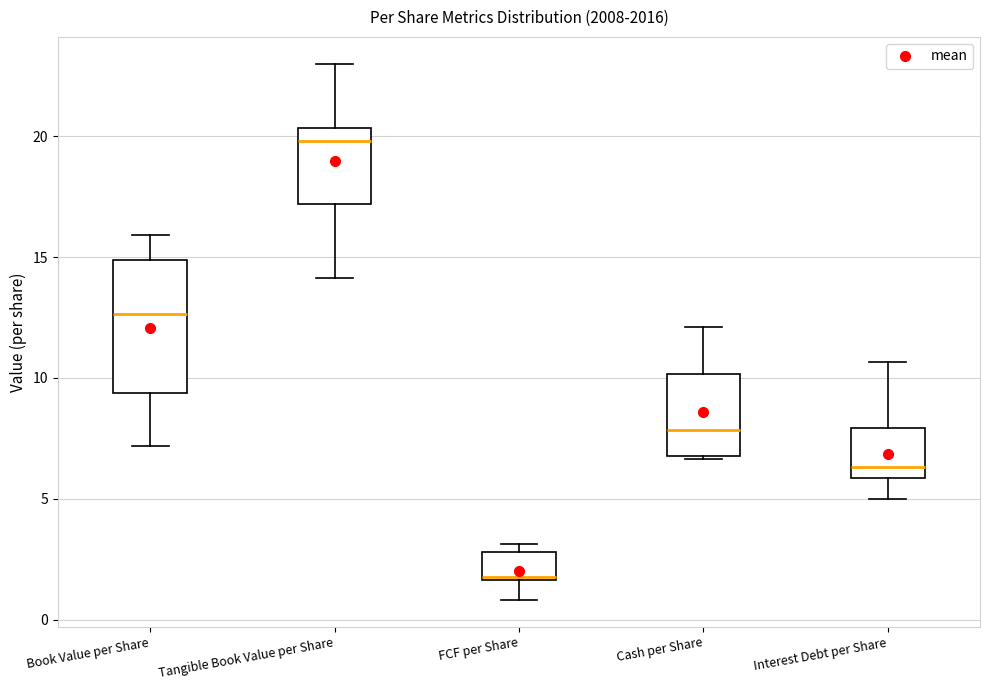

Reading left to right, transcribe this box plot: for each box, give where its median line is, the range the box spans, and where its two whiskers end, as read against the y-axis. The values are not printed on the chart, so give them approximately, as read against the axis.

Book Value per Share: median 12.5, box 9.5 to 15.0, whiskers 7.0 to 16.0
Tangible Book Value per Share: median 20.0, box 17.0 to 20.5, whiskers 14.0 to 23.0
FCF per Share: median 1.5, box 1.5 to 3.0, whiskers 1.0 to 3.0 (just above the box's upper edge)
Cash per Share: median 8.0, box 7.0 to 10.0, whiskers 6.5 to 12.0
Interest Debt per Share: median 6.5, box 6.0 to 8.0, whiskers 5.0 to 10.5